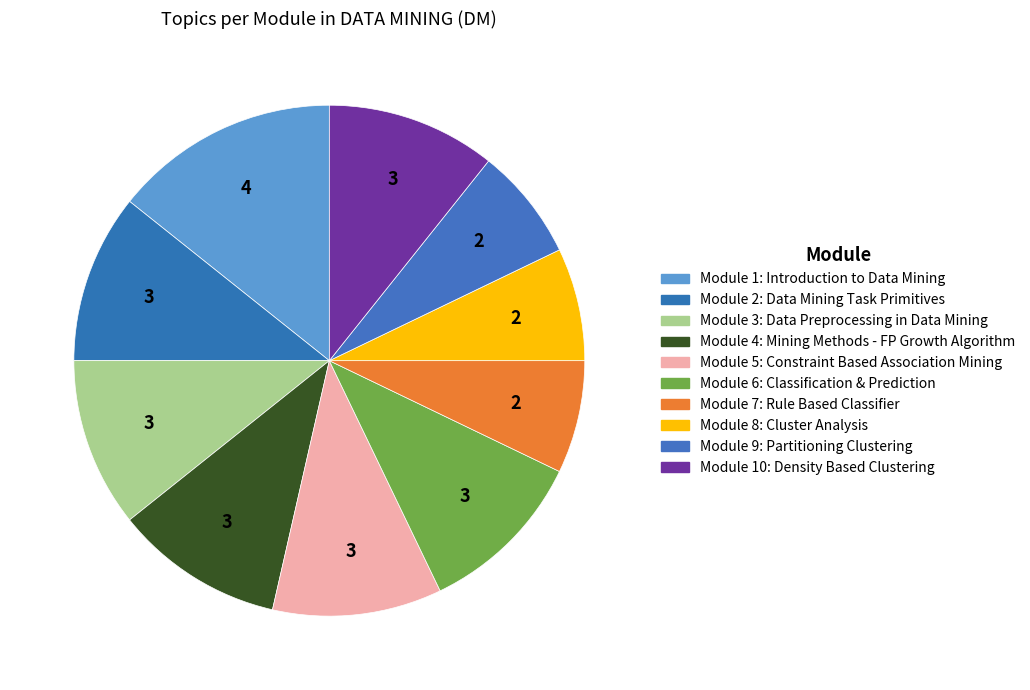

Count the number of slices in the pie.

10